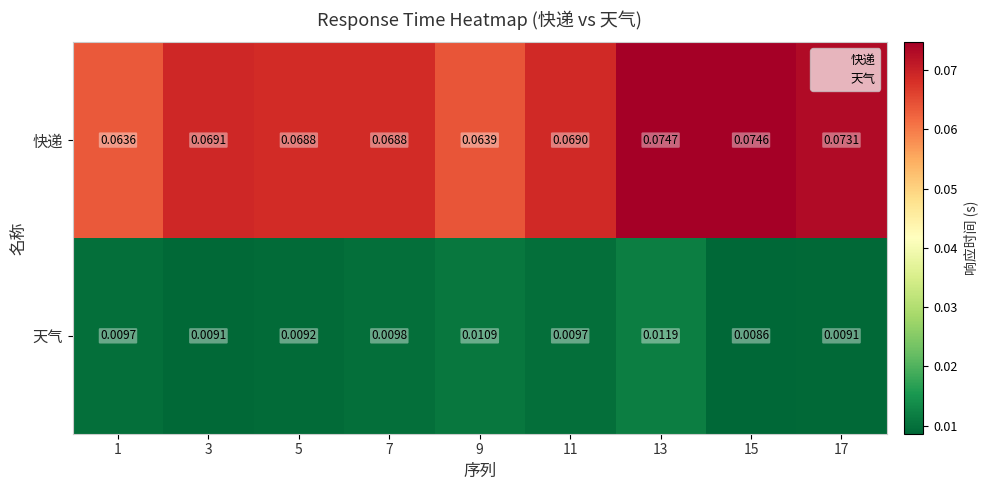

Between 5 and 9, which series saw the biggest shift?

快递